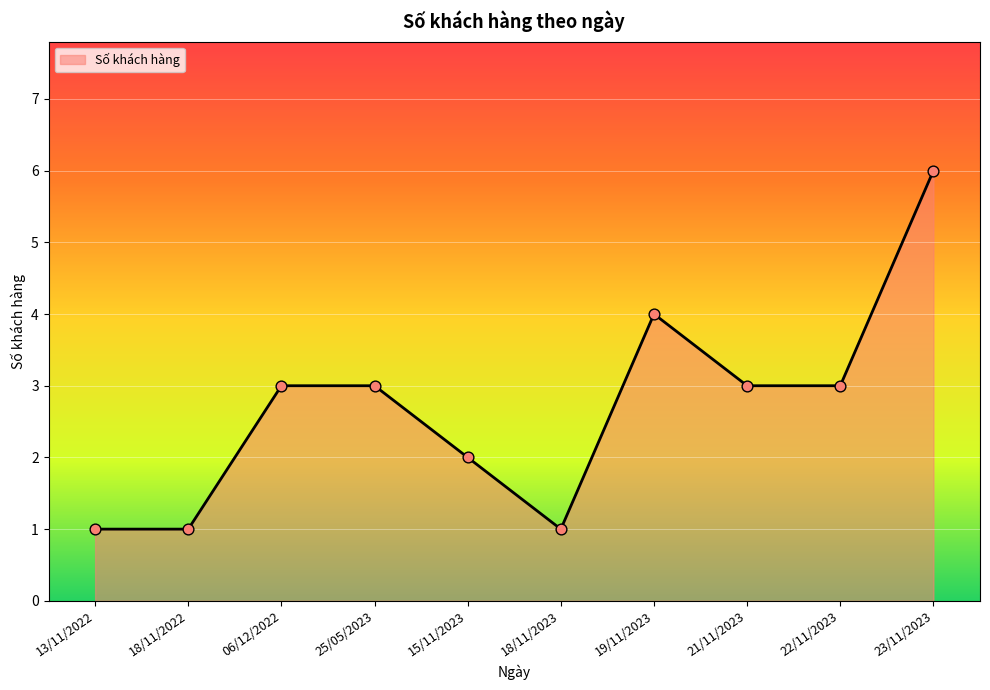

Which has a higher value, 18/11/2023 or 25/05/2023?

25/05/2023